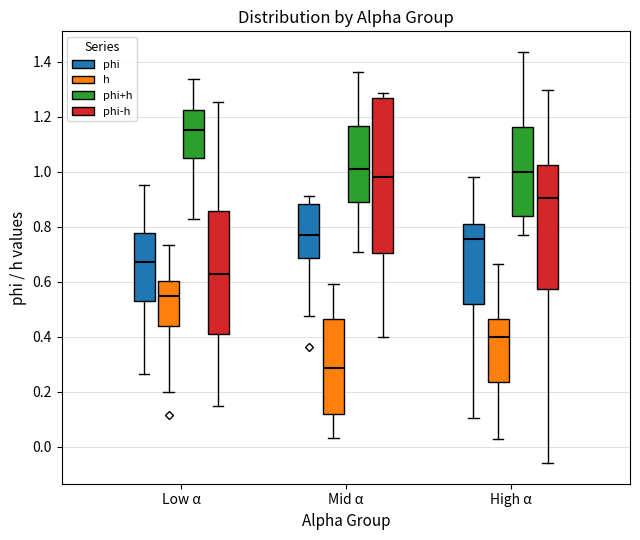

Where does the lower whisker of the box for Mid α (h) end on the y-axis? The values are not printed on the chart, so give them approximately, as read against the axis.

0.02